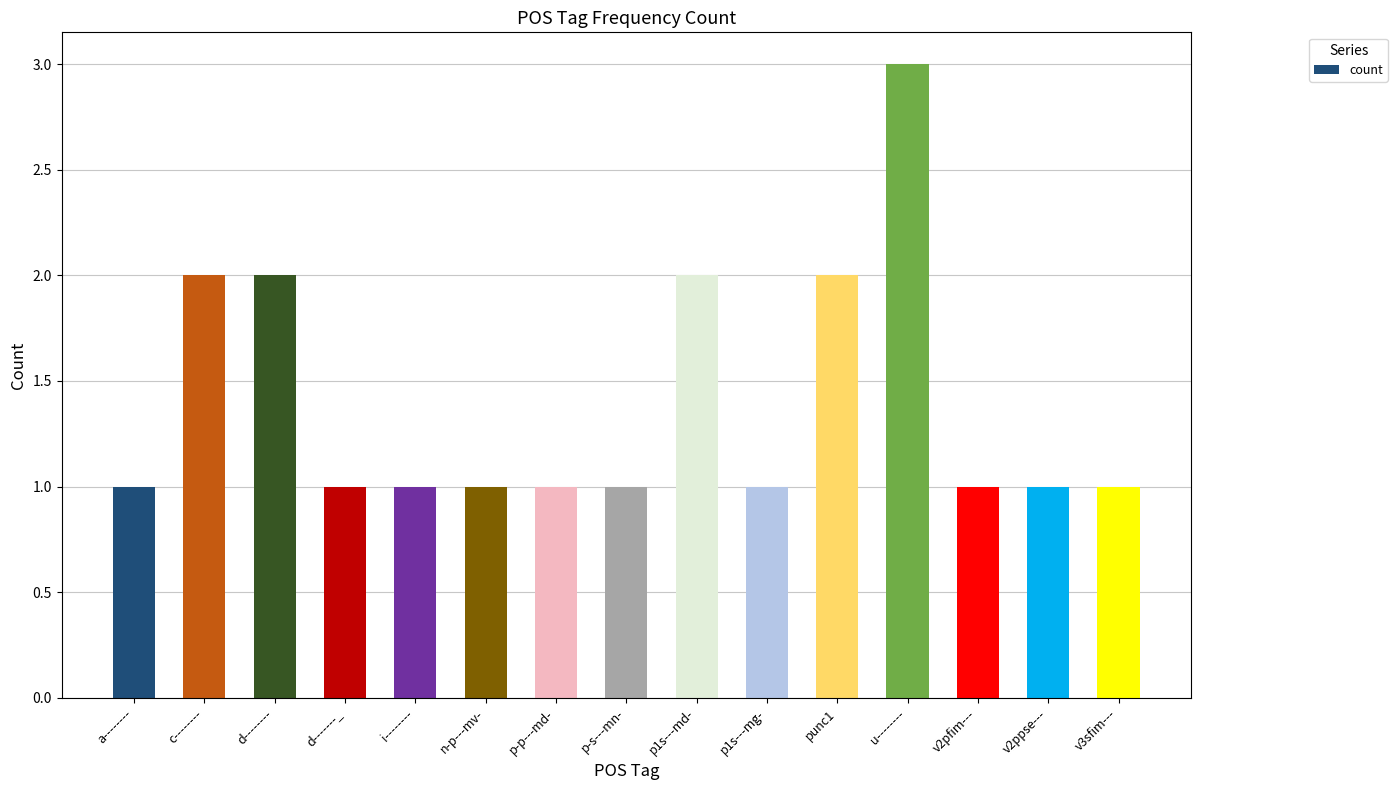

What is the value of the 12th bar from the left?

3